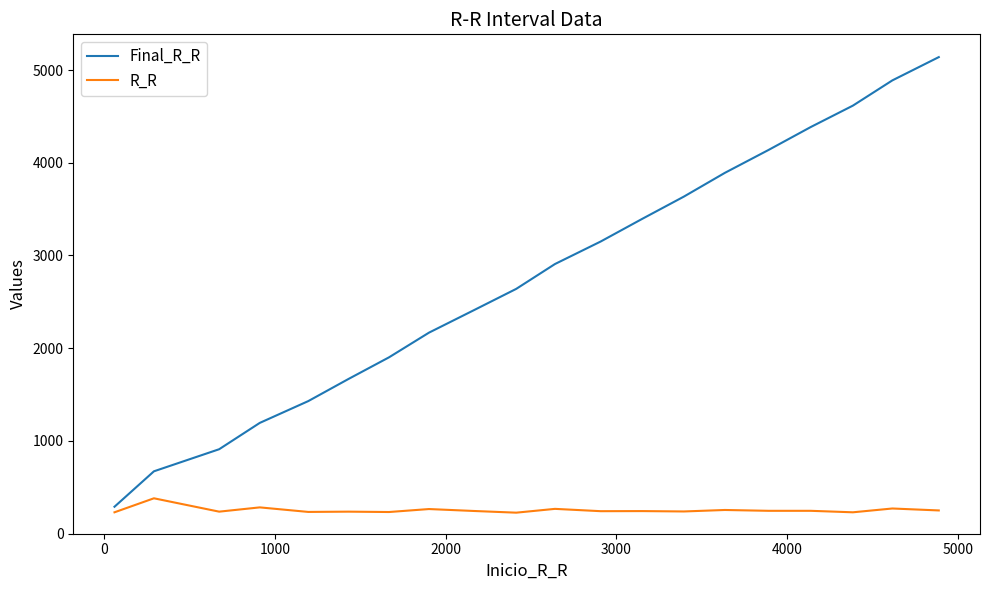

What is the difference between the maximum and minimum values in the Final_R_R series?

4848